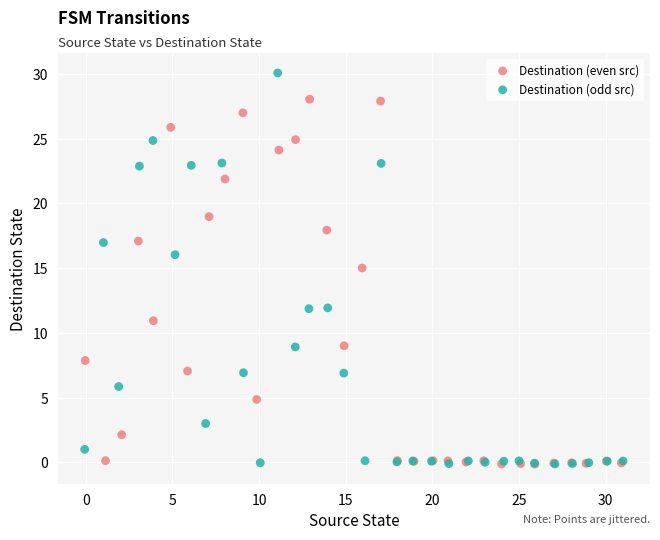

Which series has the largest Y range (max minus min)?

Destination (odd src)